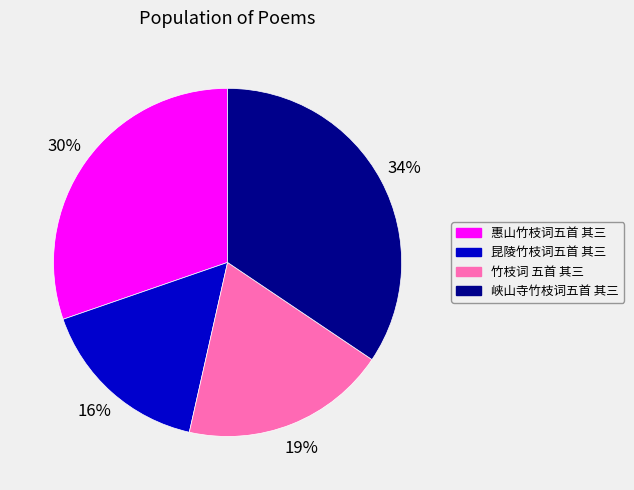

Which slice is the largest?

峡山寺竹枝词五首 其三